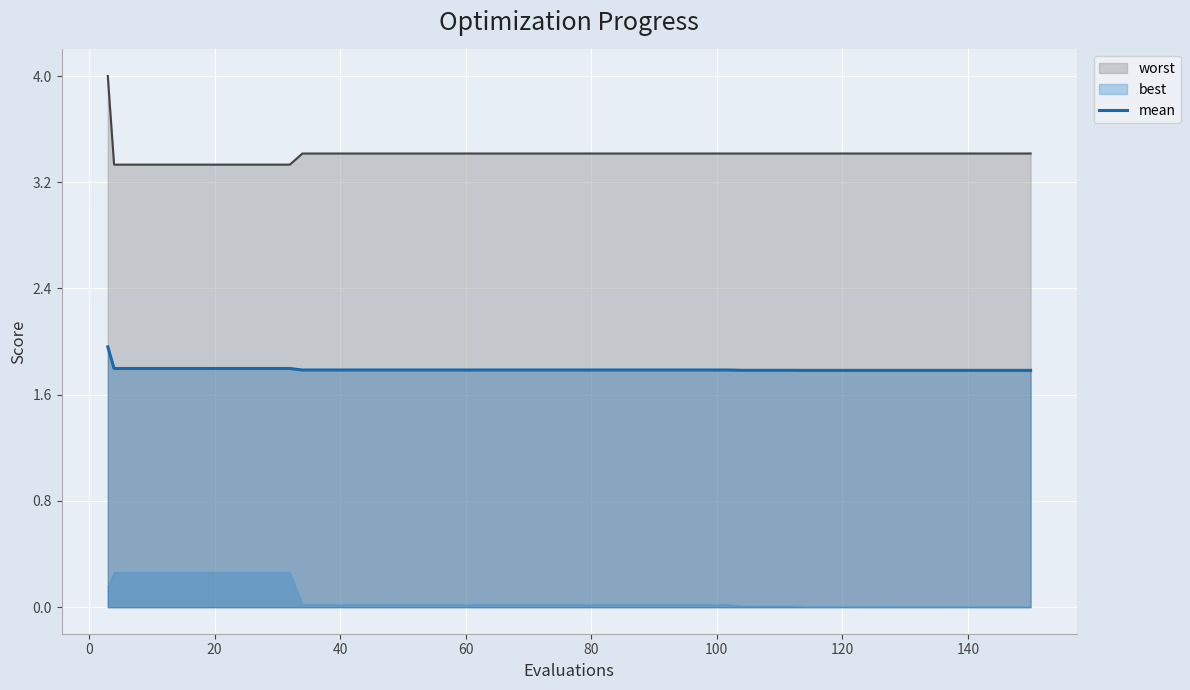

How many lines are shown in the chart?

3